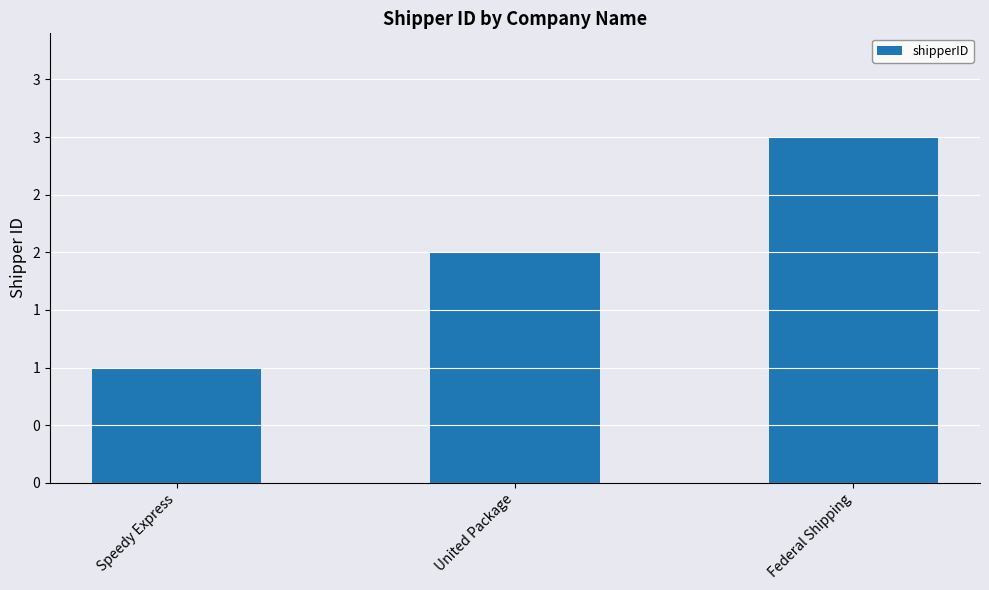

What position from the left is Speedy Express?

1